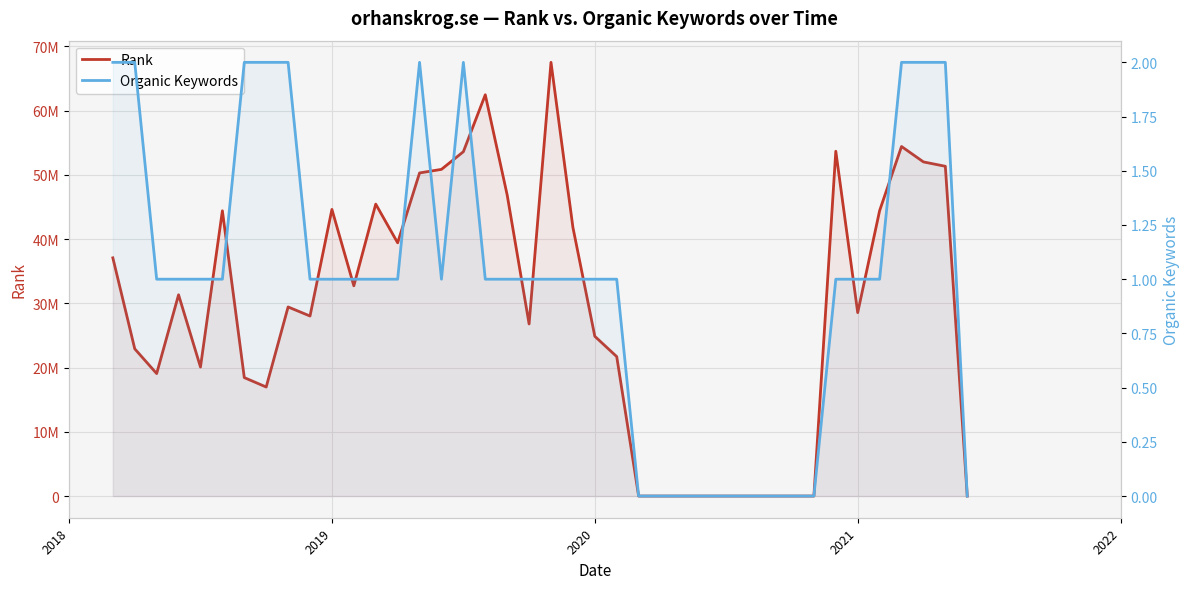

In Rank, how many points are higher than both neighbors (excluding endpoints)?

9